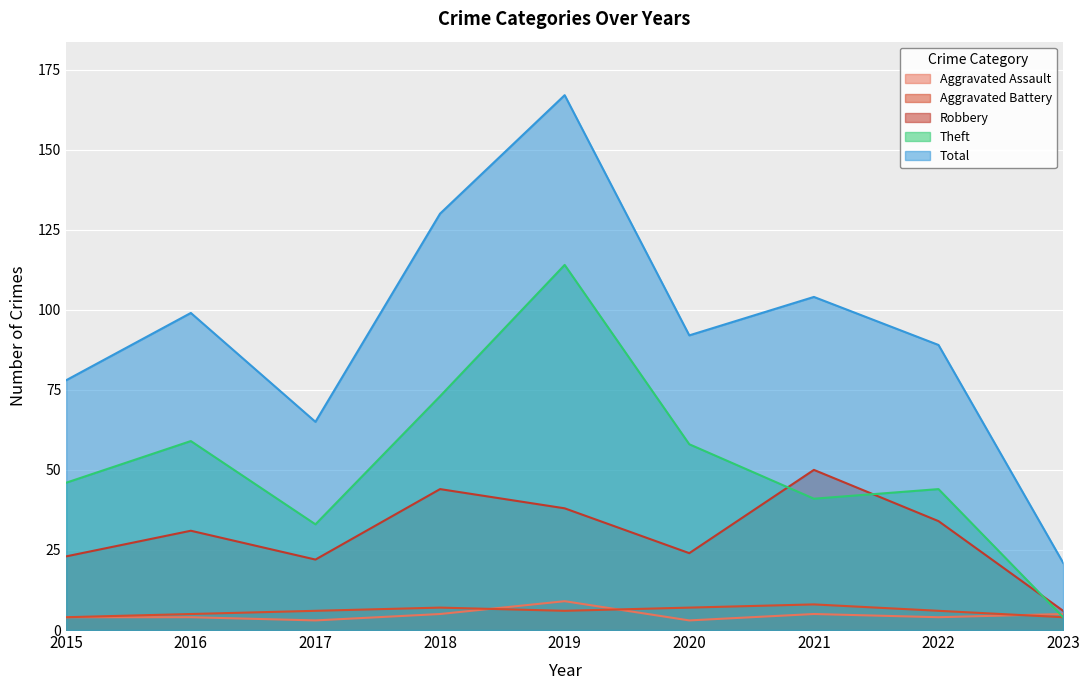

How many distinct data groups are displayed?

5